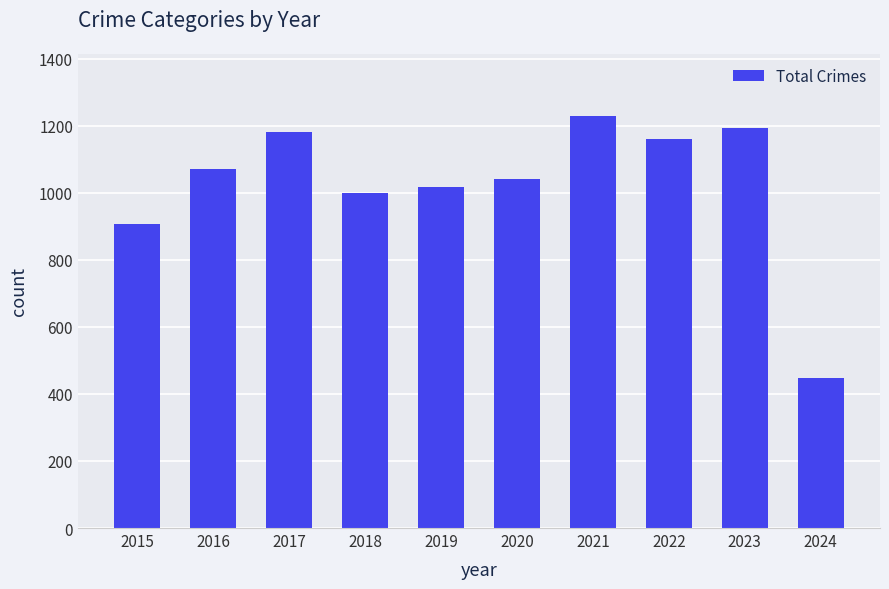

Read the value at 2019, to the nearest 50.

1000